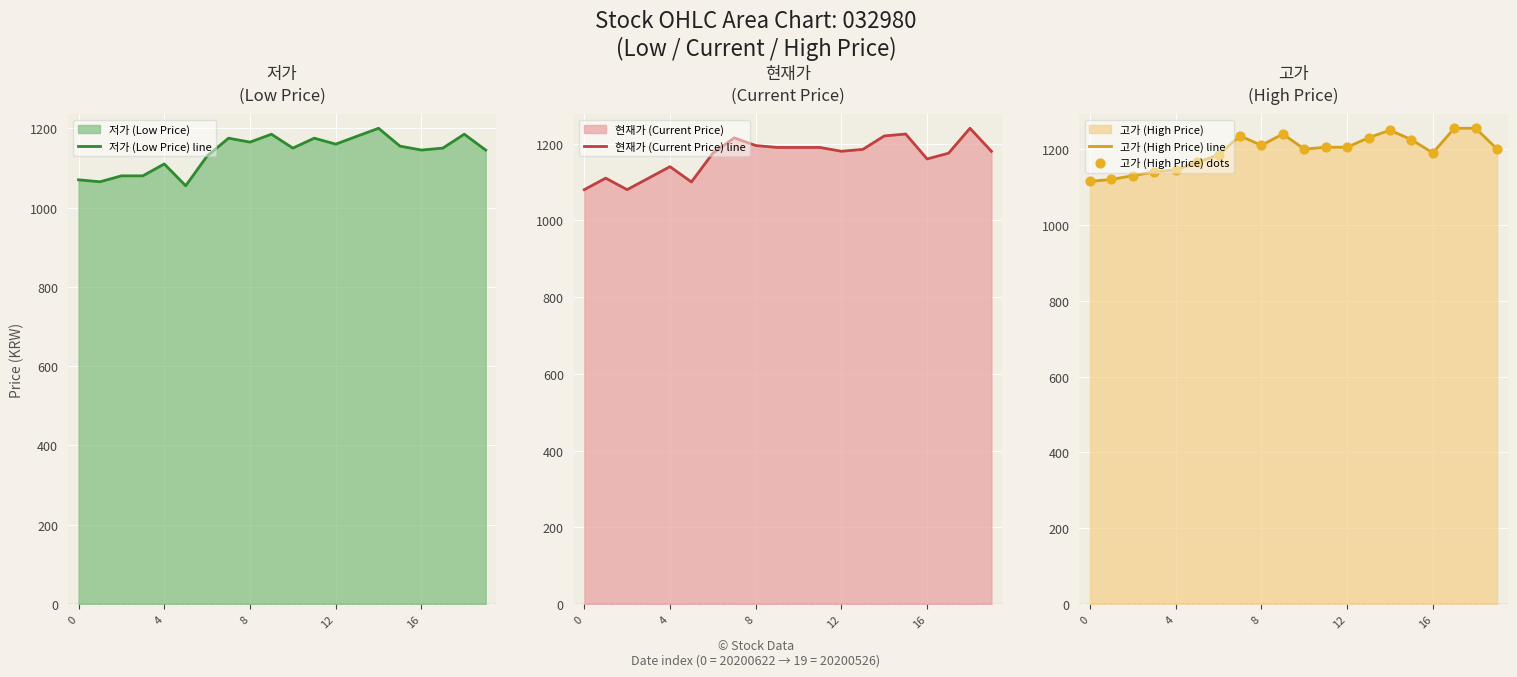

Is the value of 현재가 (Current Price) line at 18 greater than the value of 고가 (High Price) line at 15?

Yes